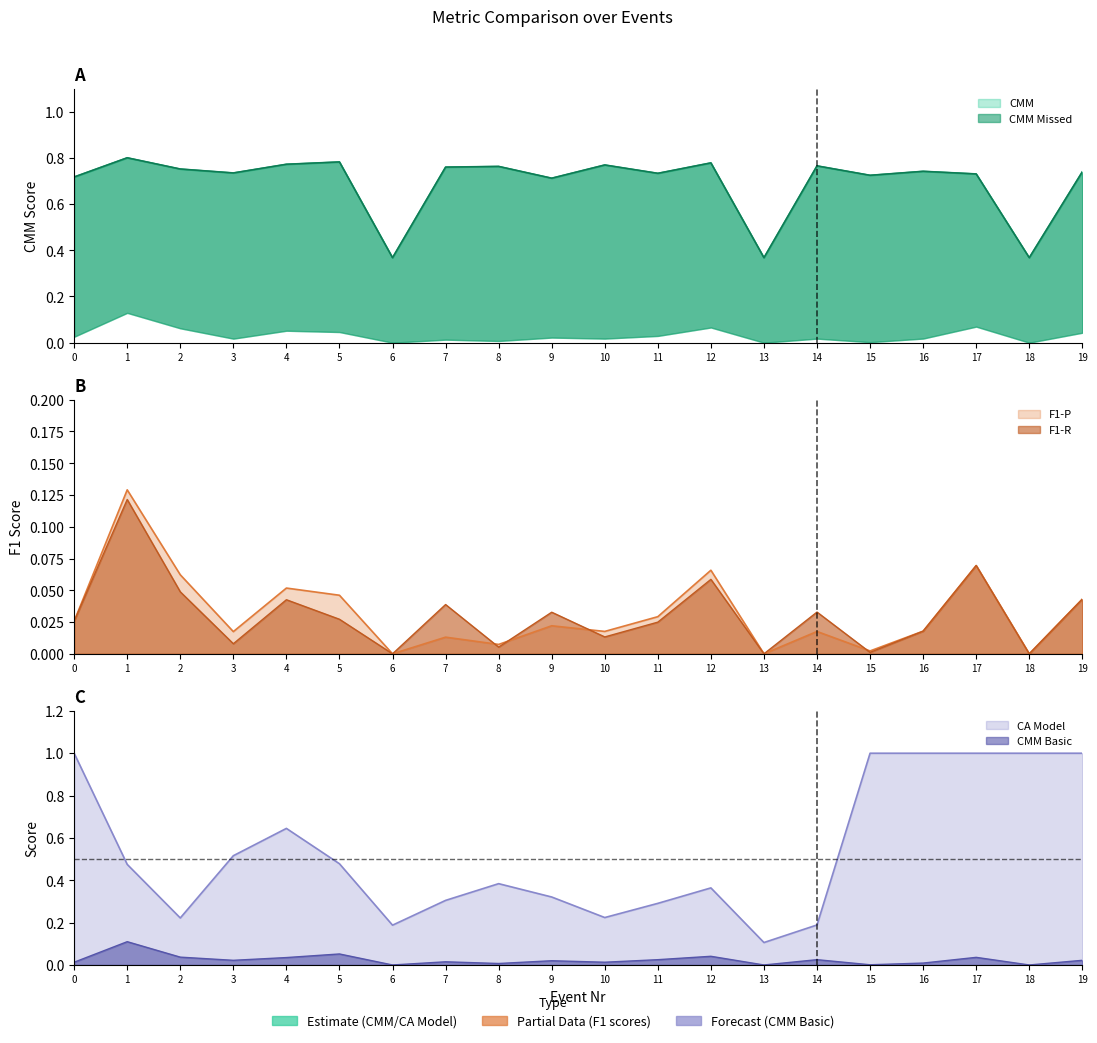

Rank the categories by CA Model value from highest to lowest.

0, 15, 16, 17, 18, 19, 4, 3, 5, 1, 8, 12, 9, 7, 11, 10, 2, 14, 6, 13